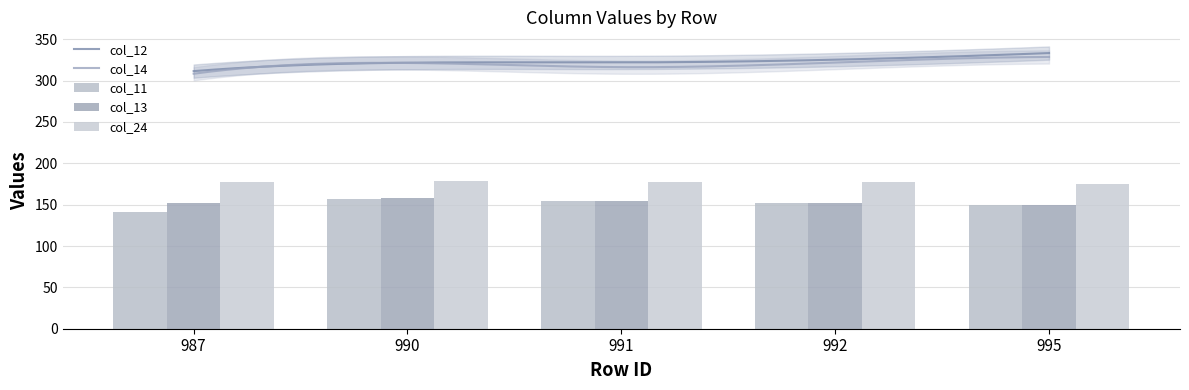

Read the col_13 value at 995.

150.0